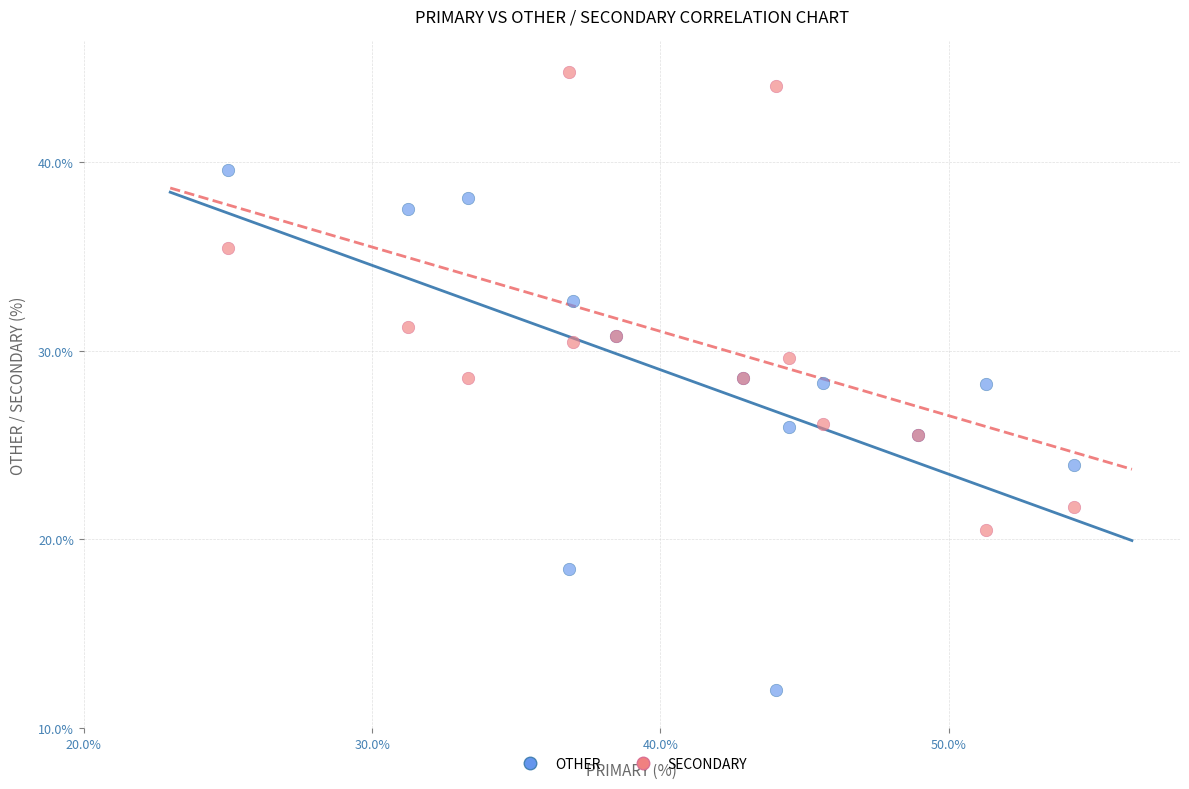

Which series has the largest Y range (max minus min)?

OTHER